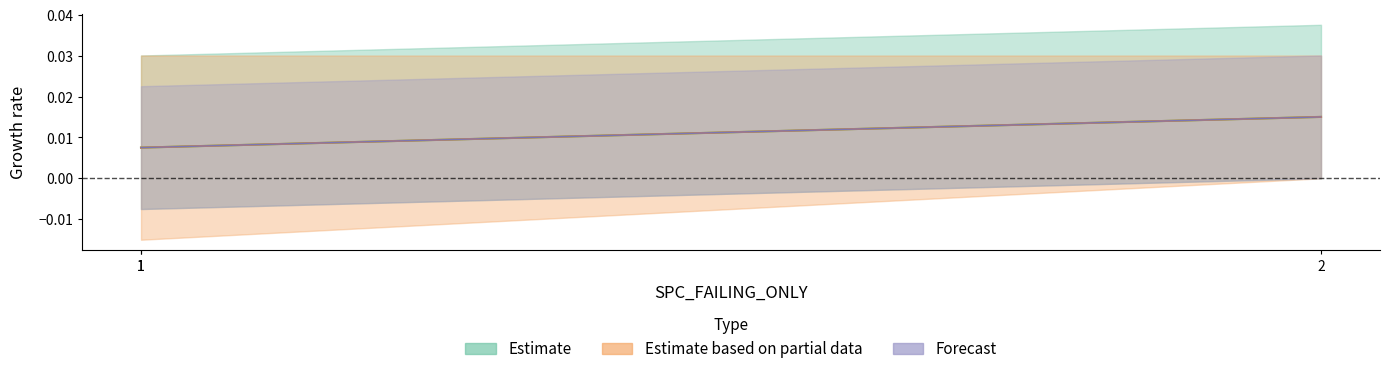

True or false: WITHOUT_ISOLATION_LAYER has a value of 0.0 at 2.

True